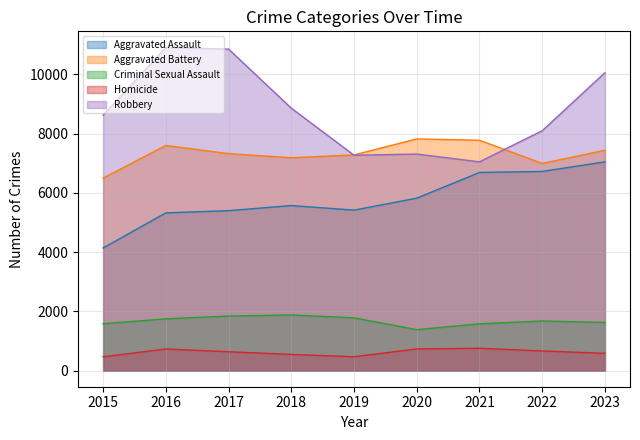

What is the sum of all Robbery values?

79029